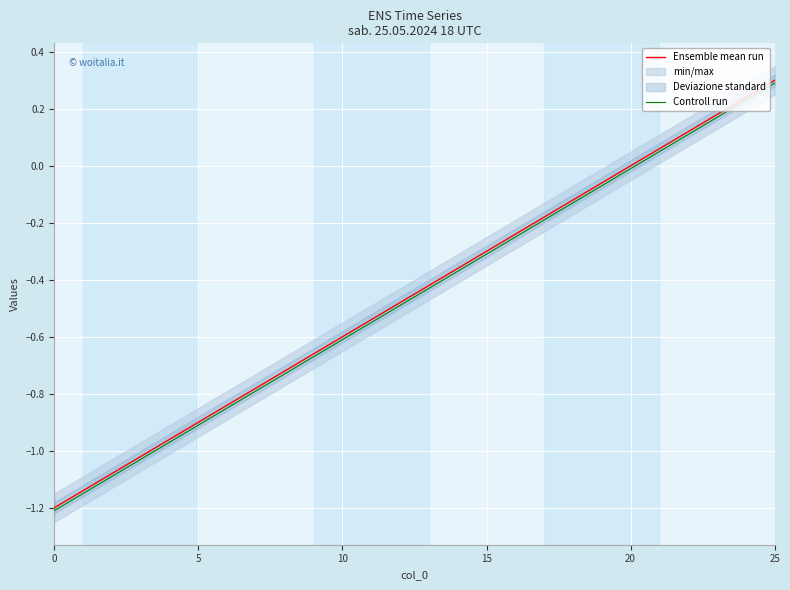

Reading left to right, extract all data points from this chart.

Ensemble mean run: -1.2	-1.1	-1.1	-1.0	-1.0	-0.9	-0.8	-0.8	-0.7	-0.7	-0.6	-0.5	-0.5	-0.4	-0.4	-0.3	-0.2	-0.2	-0.1	-0.1	0.0	0.1	0.1	0.2	0.2	0.3
Controll run: -1.2	-1.1	-1.1	-1.0	-1.0	-0.9	-0.8	-0.8	-0.7	-0.7	-0.6	-0.5	-0.5	-0.4	-0.4	-0.3	-0.2	-0.2	-0.1	-0.1	-0.0	0.1	0.1	0.2	0.2	0.3